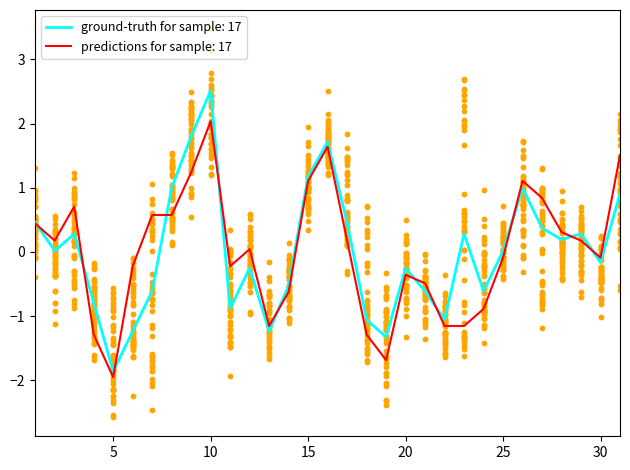

At how many categories does at least one series exceed 1?

6